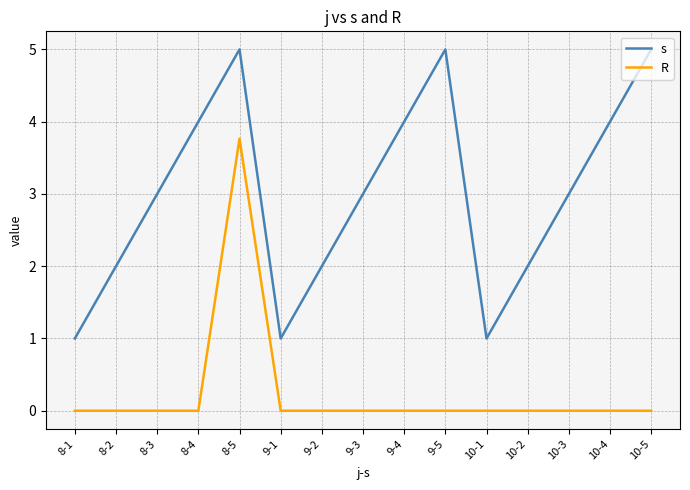

Count the number of categories in the chart.

15